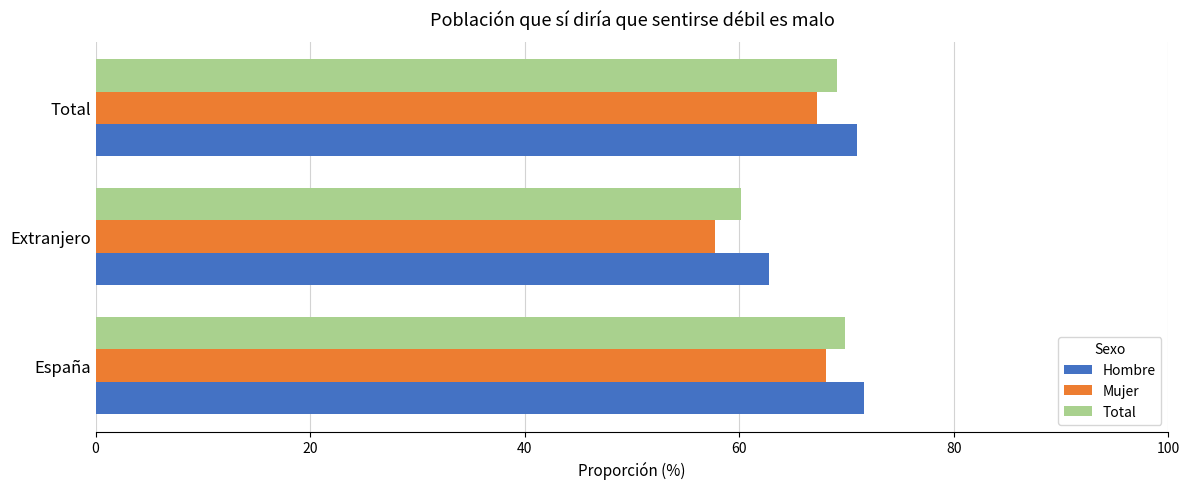

List the series in order of their peak value, lowest first.

Mujer, Total, Hombre